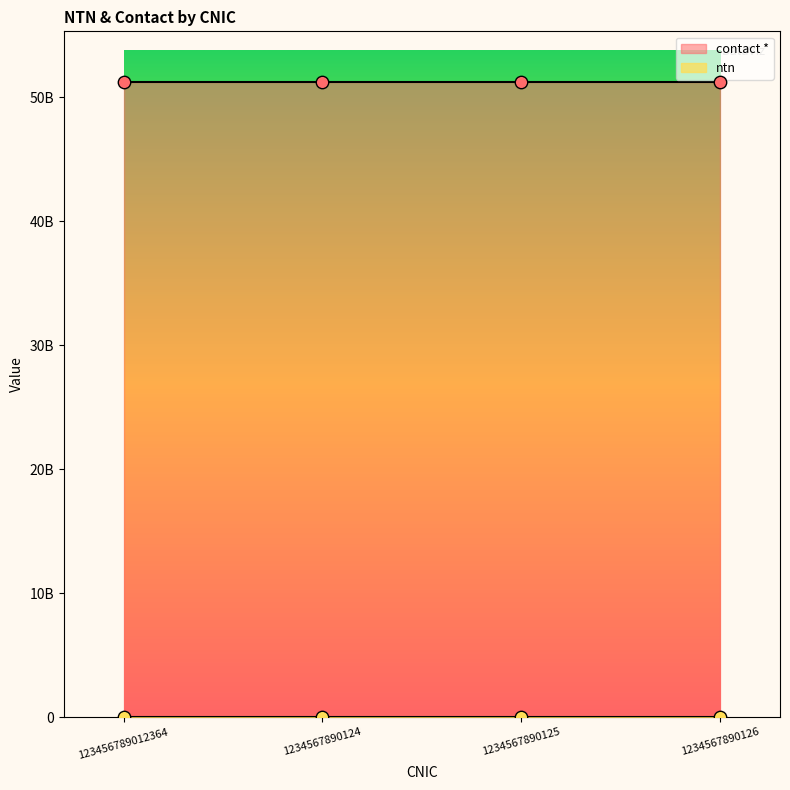

What is the ratio of the value at 1234567890124 to the value at 123456789012364?

1.0